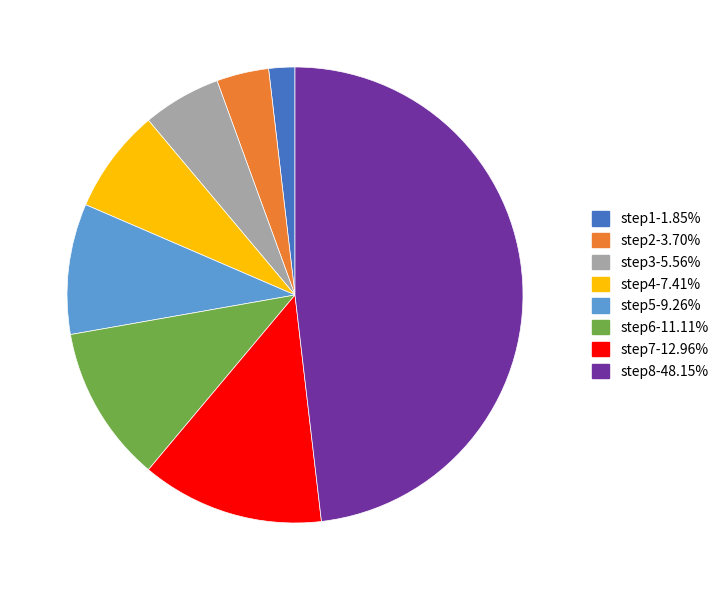

The step8 slice represents 48% of the pie. True or false?

True